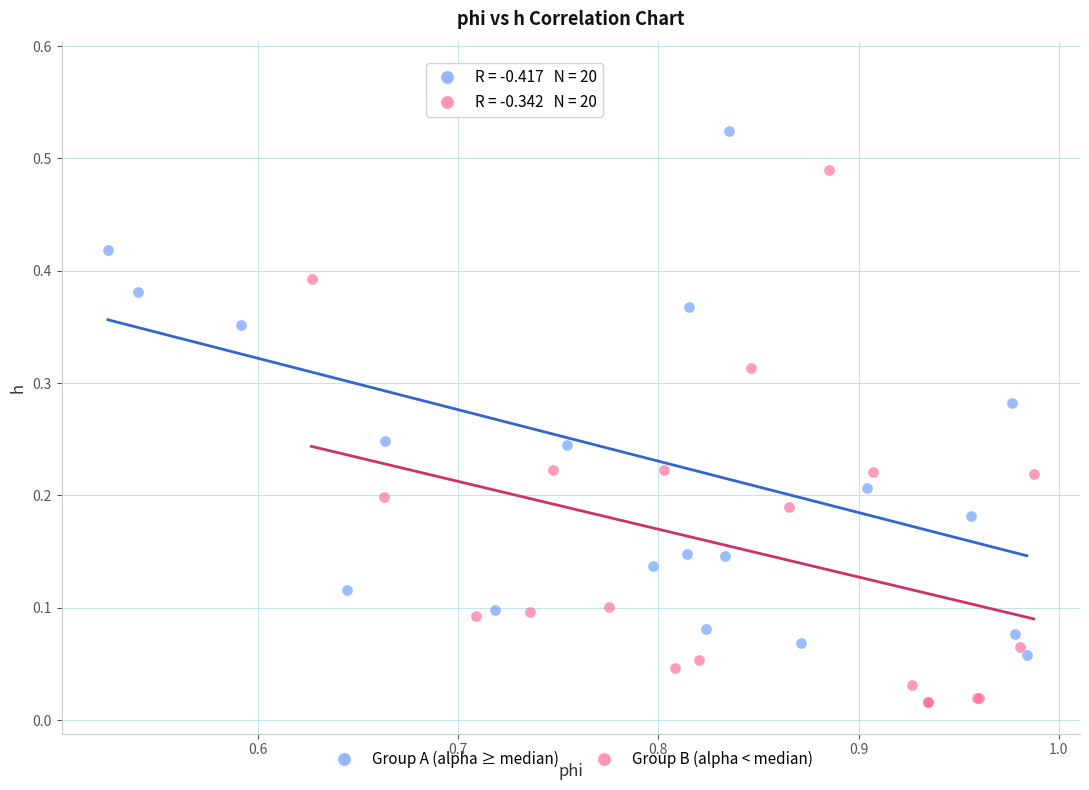

Which series has the largest Y range (max minus min)?

Group A (alpha ≥ median)